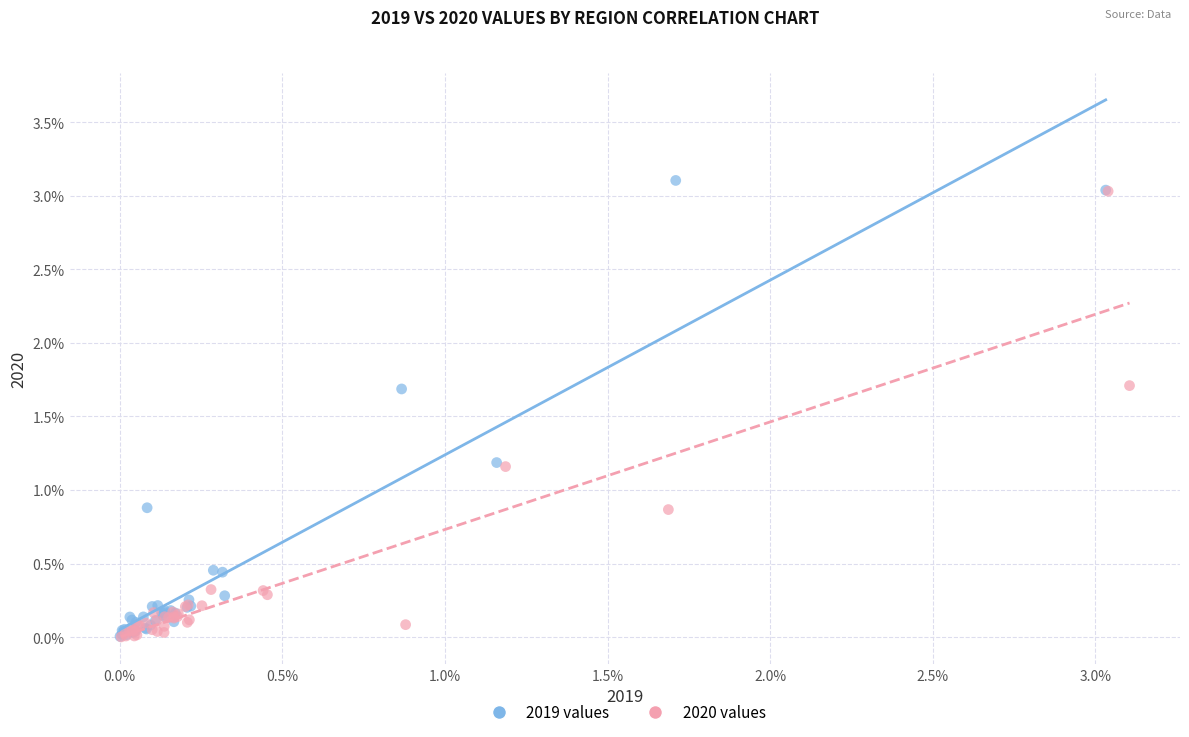

What are all the series names shown in the legend?

2019 values, 2020 values